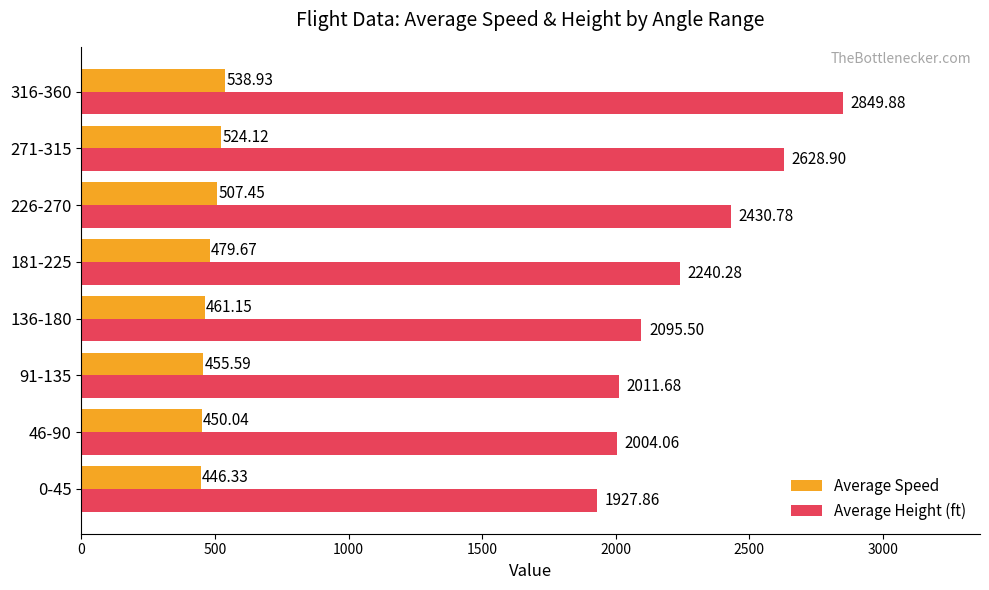

Which series has the largest range (max minus min)?

Average Height (ft)